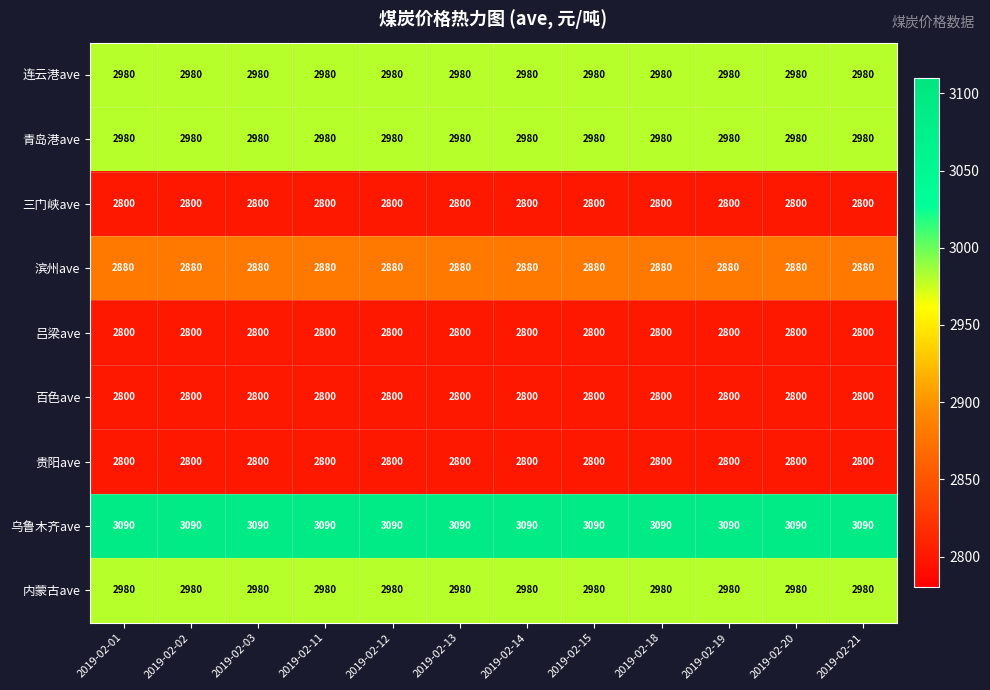

What is the smallest value displayed?

2800